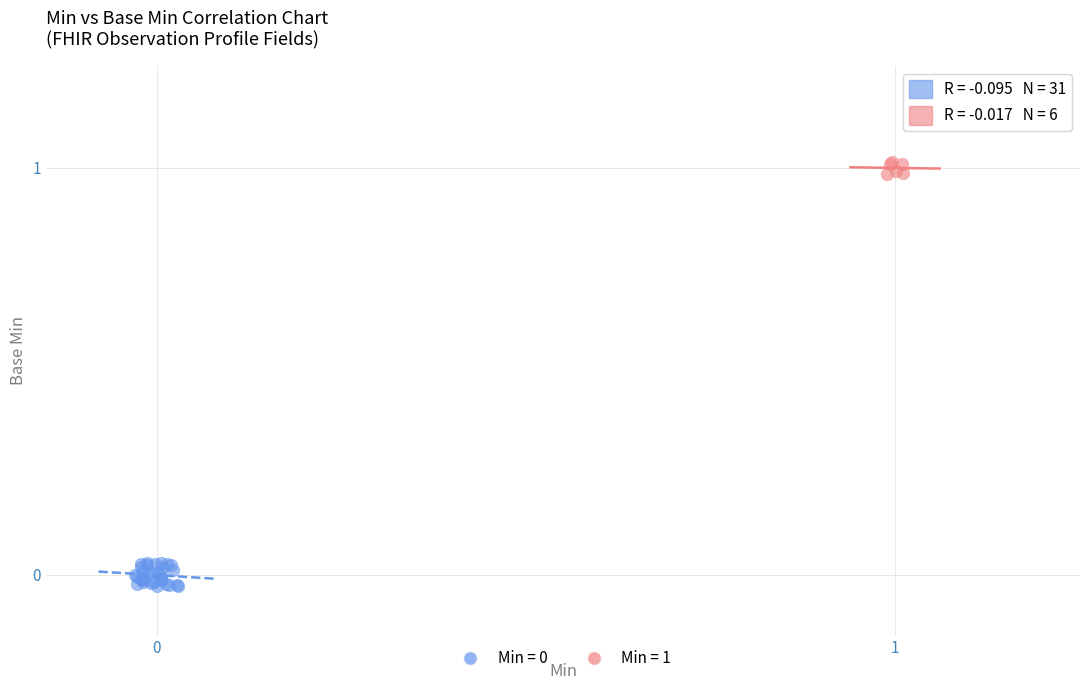

Which series reaches the maximum Y coordinate?

Min = 1